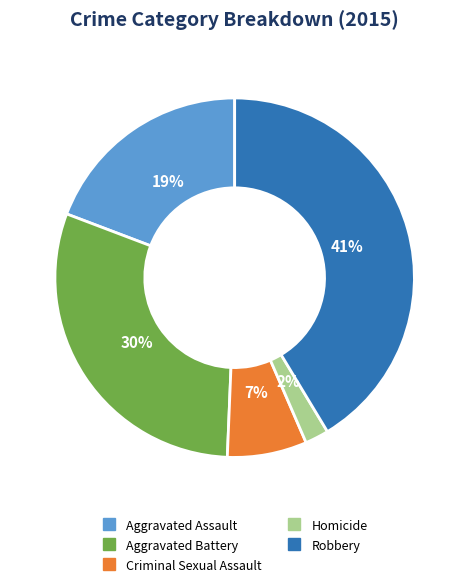

Which slice is the smallest?

Homicide